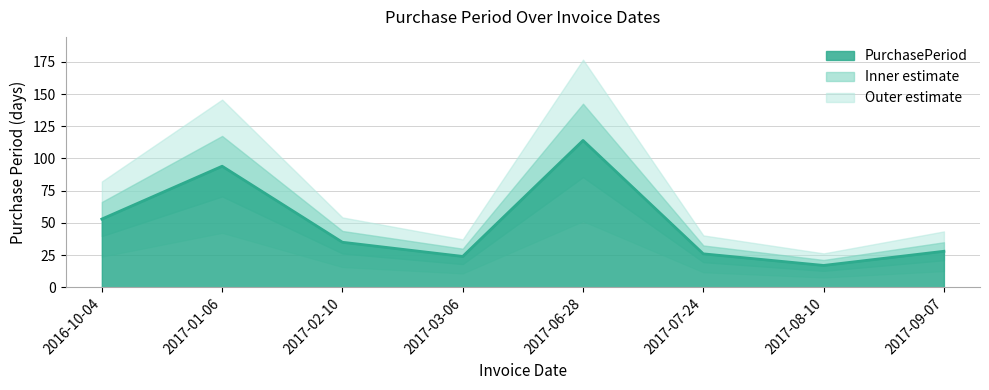

How many interior local peaks (higher than both neighbors) does the data have?

2